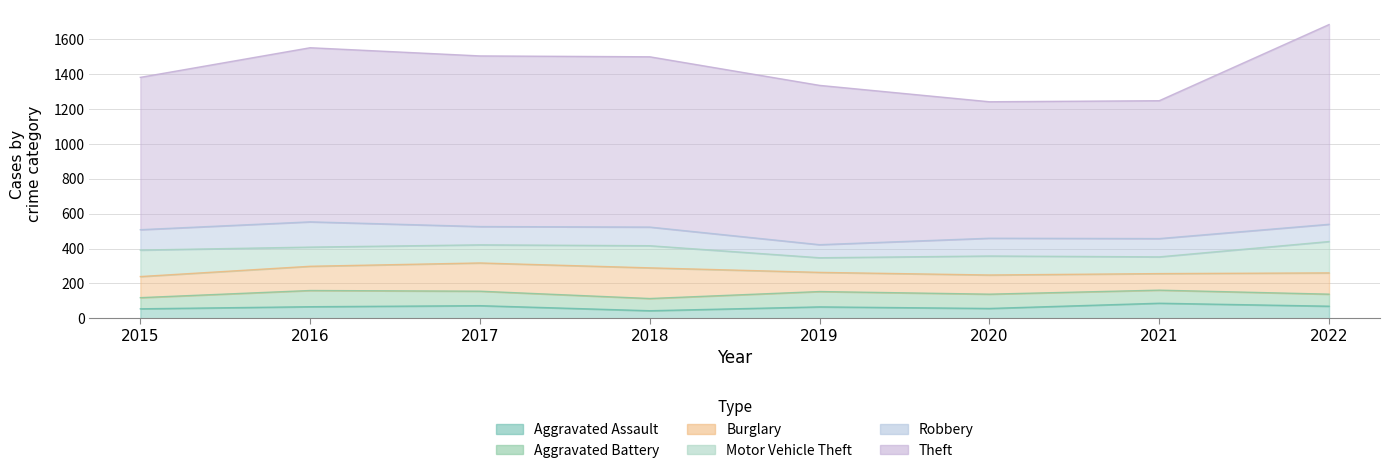

What value does the Theft series have at 2020, to the nearest 10?

780